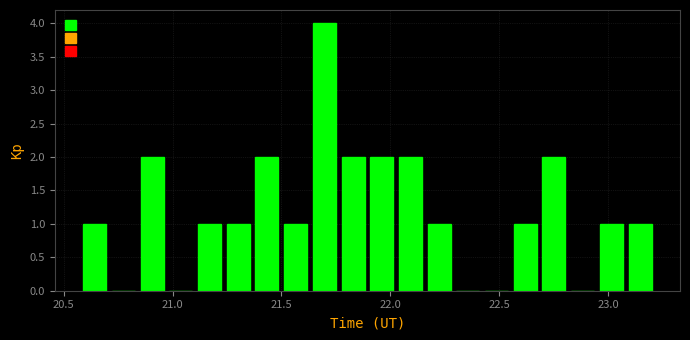

Around what value on the x-axis is the tallest bar? Give the approximate position of its centre, as read against the axis.

21.70